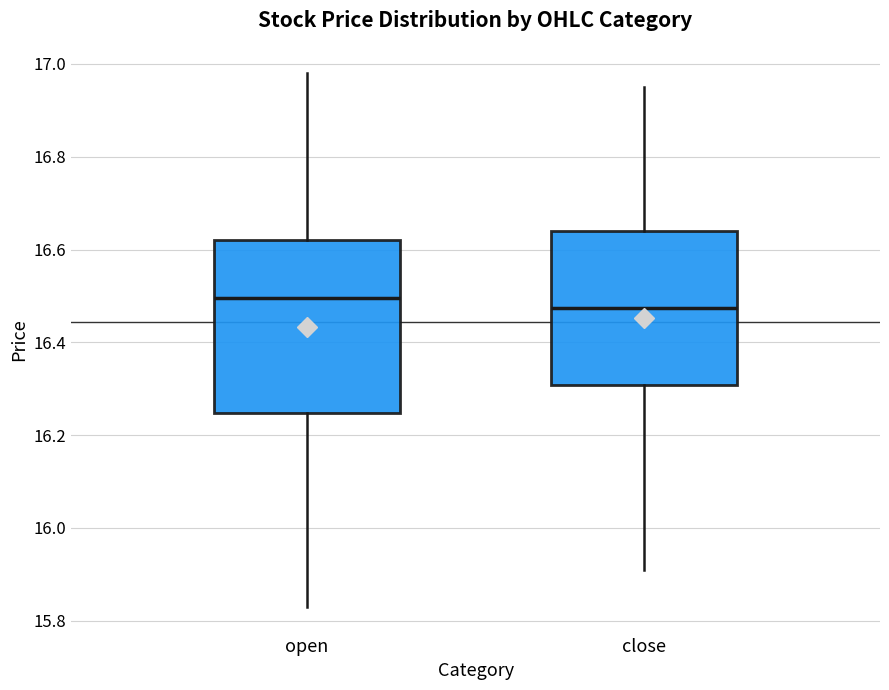

Comparing the boxes themselves (not the whiskers), which one is the tallest?

open